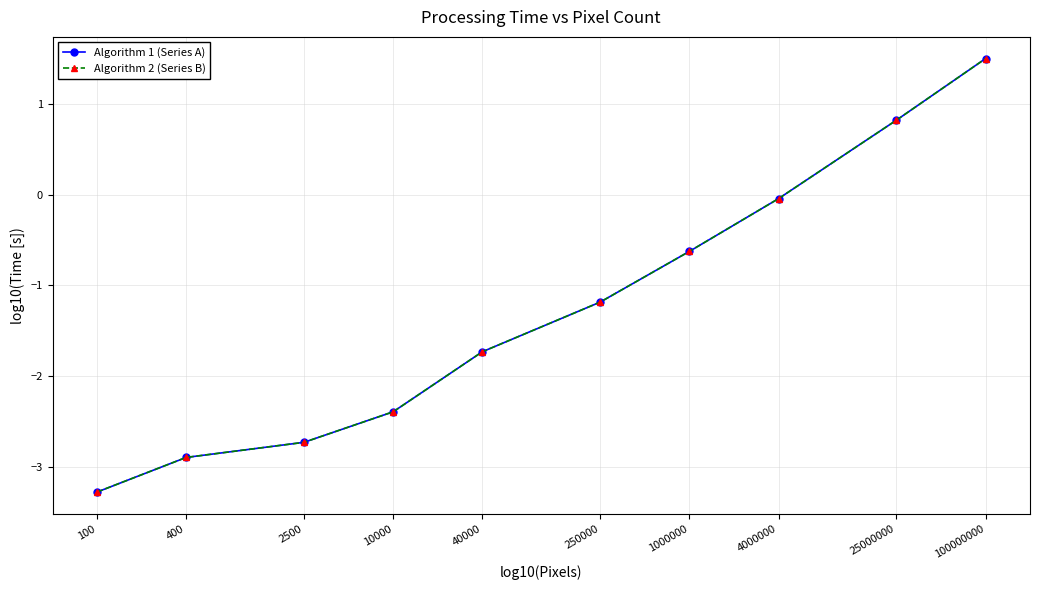

Rank the series at 4000000 from lowest to highest value.

Algorithm 1 (Series A), Algorithm 2 (Series B)